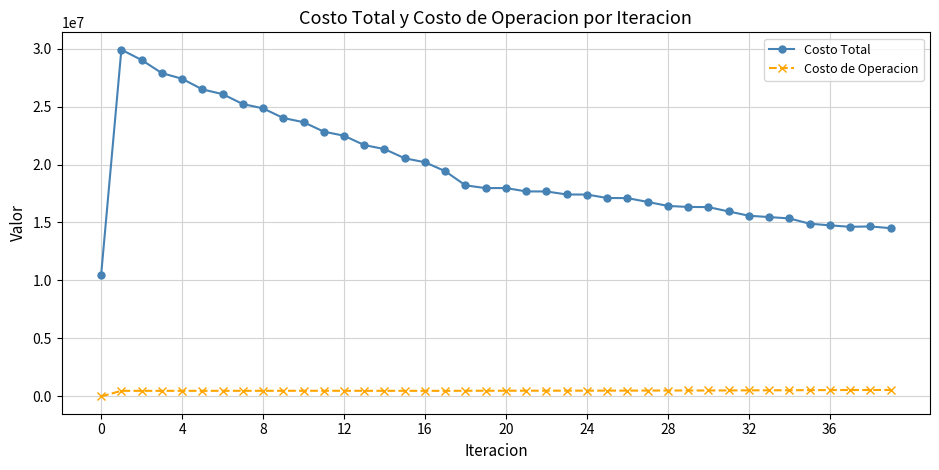

What is the average value of the Costo de Operacion series?

486476.3